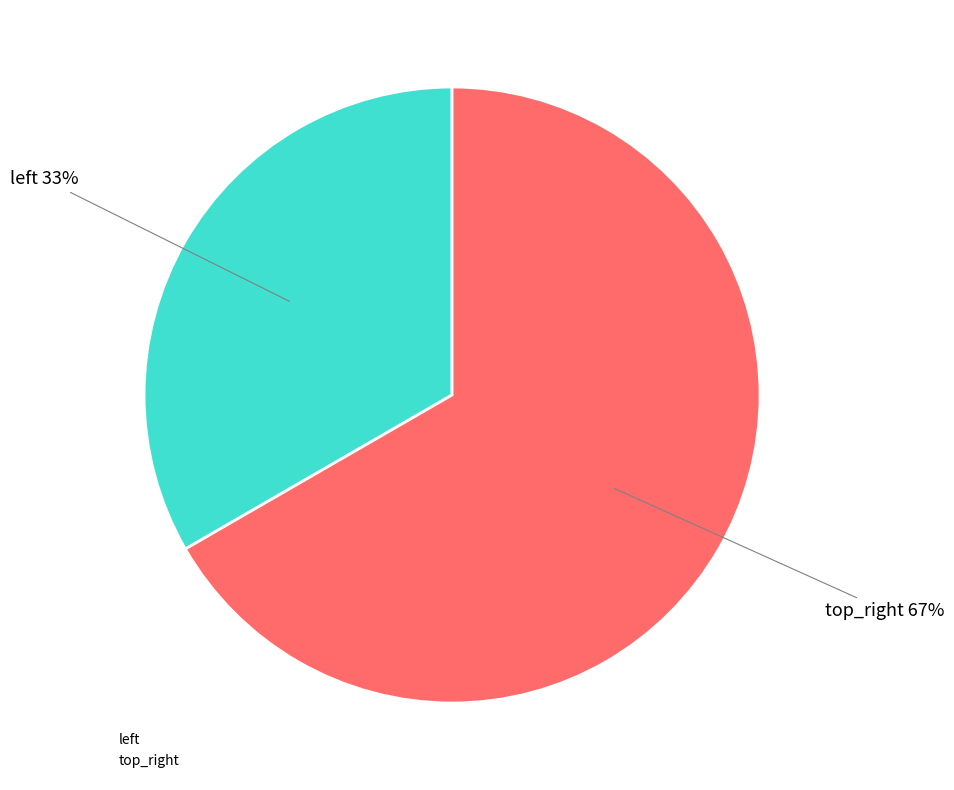

Which slice is the largest?

top_right